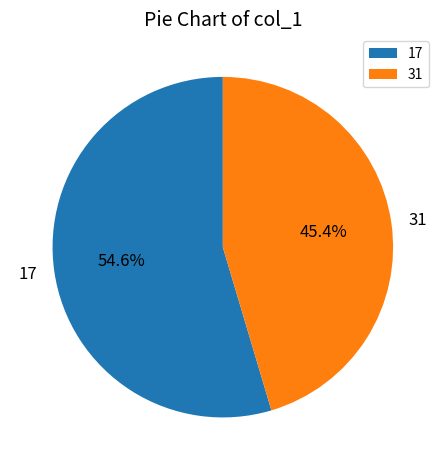

How many segments does this pie chart have?

2